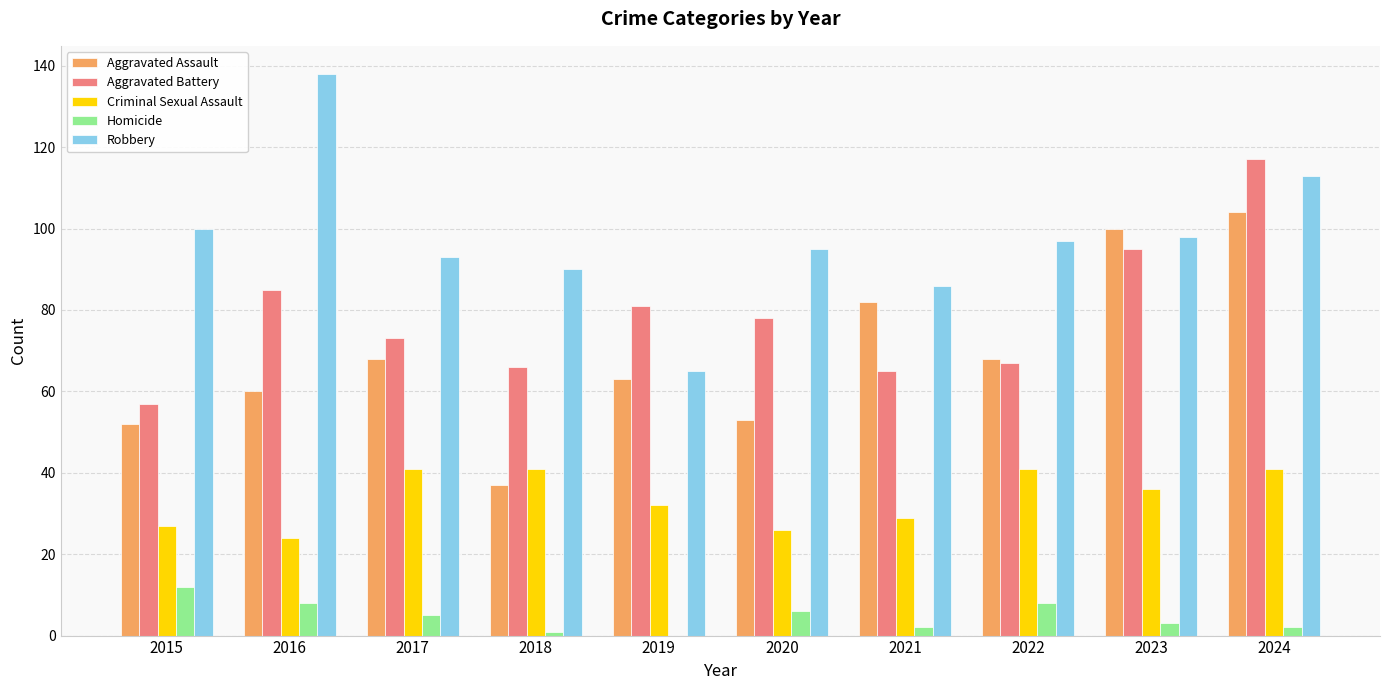

What is the spread (max minus min) of values at 2017?

88